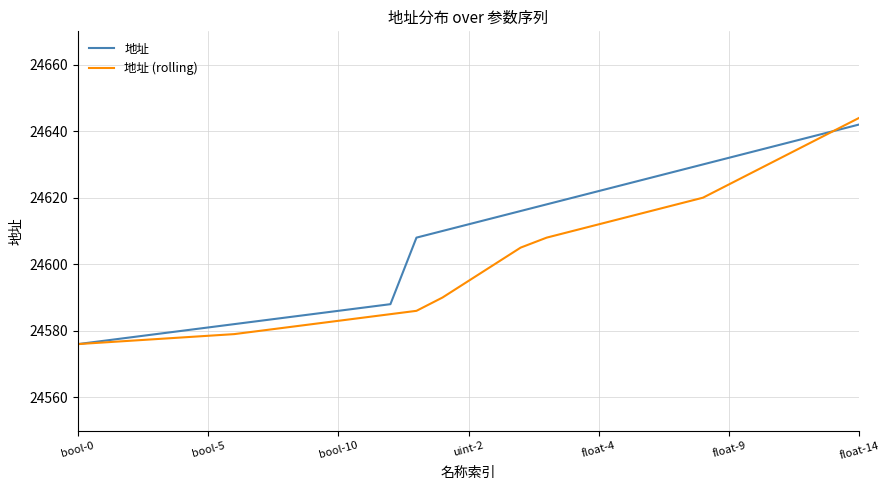

What is the minimum value shown in the chart?

24576.0